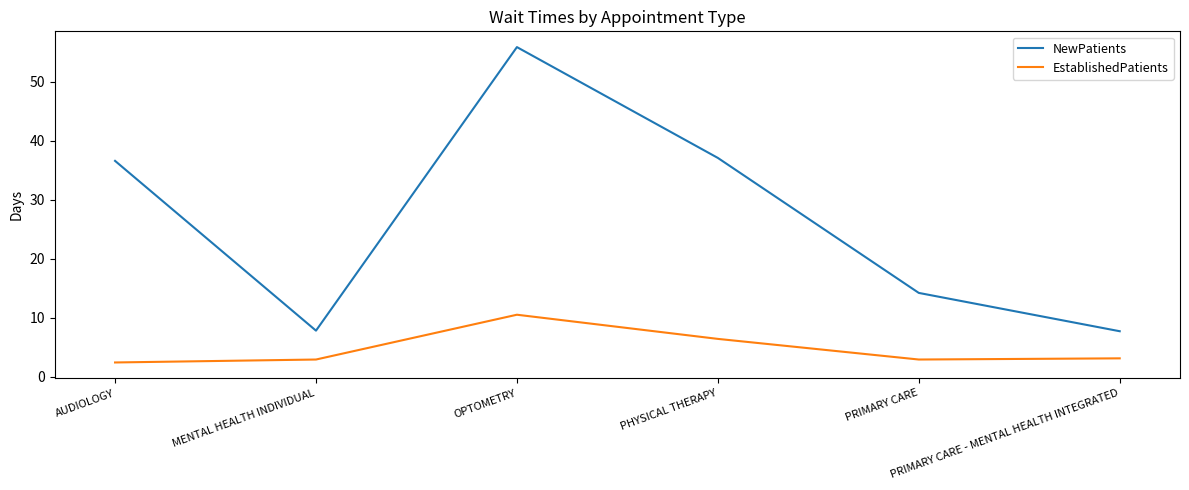

Which series has the largest range (max minus min)?

NewPatients